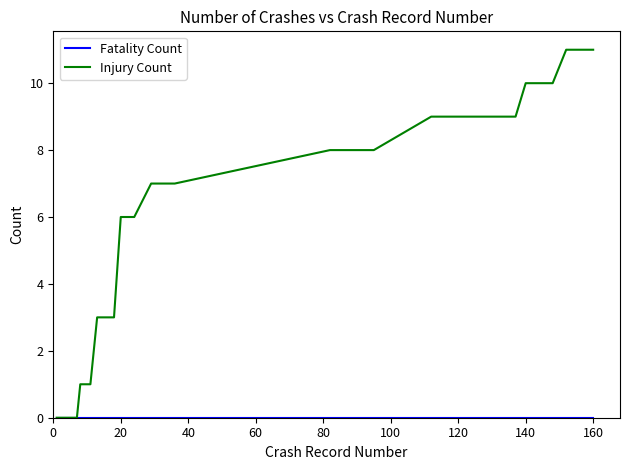

Which series has the widest spread of values?

Injury Count